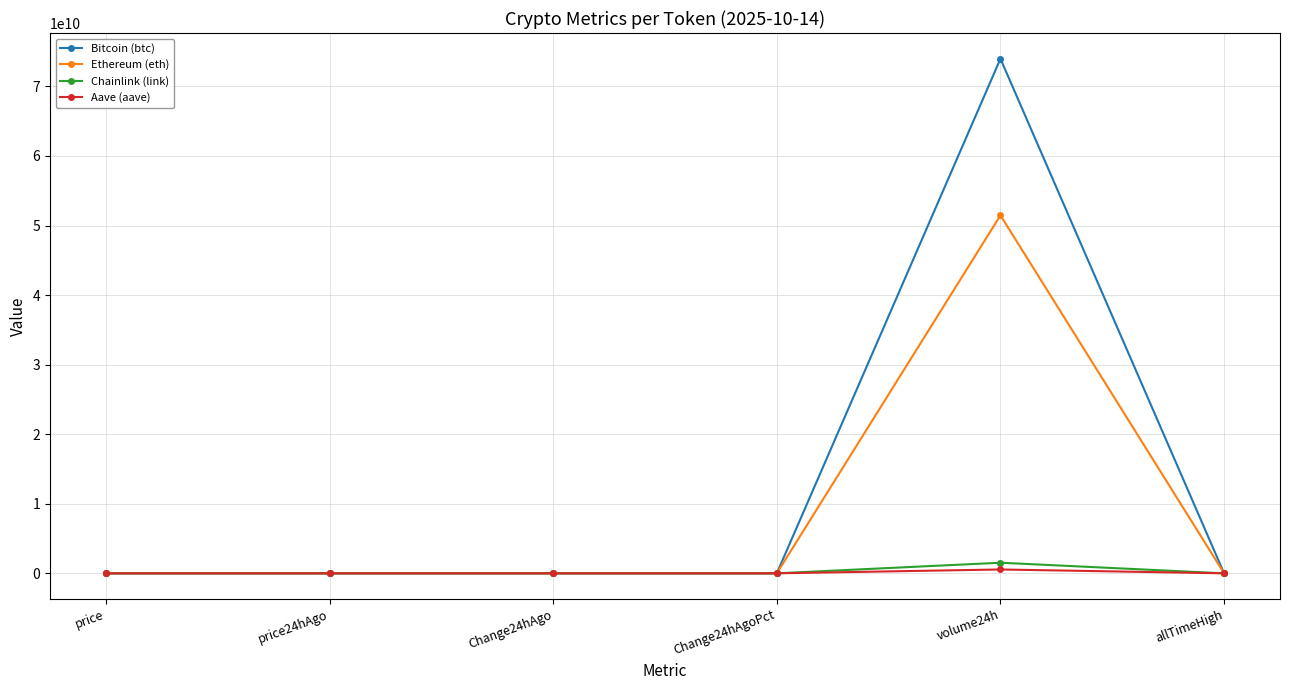

What is the label of the 2nd point from the left?

price24hAgo